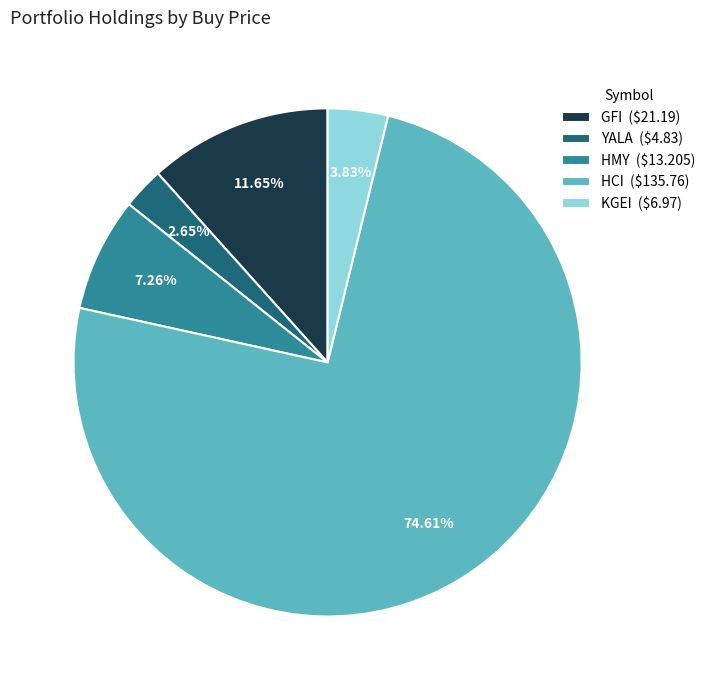

Approximately how many times larger is the value at HMY compared to YALA?

2.7